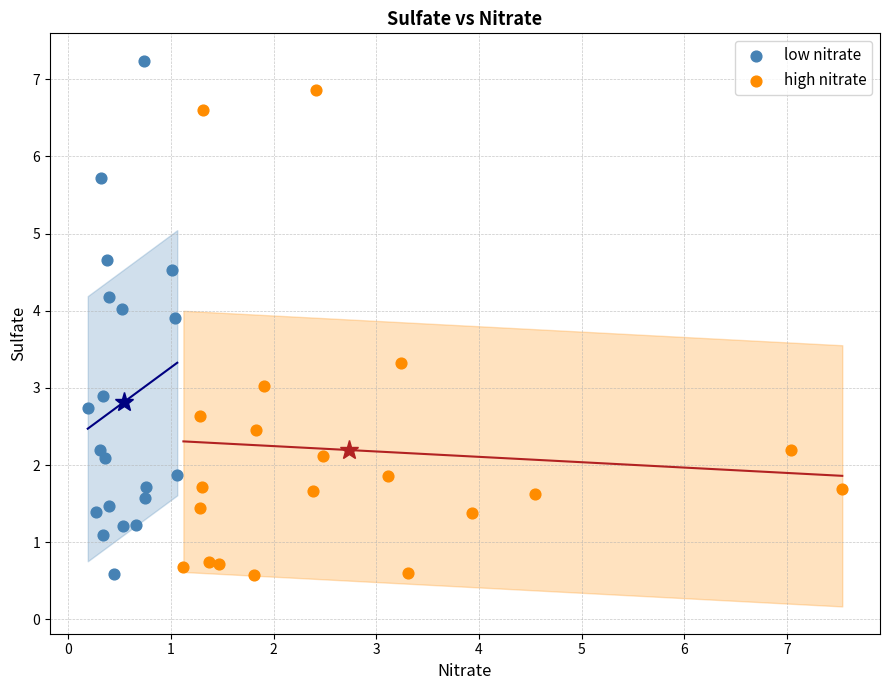

Which series has the largest Y range (max minus min)?

low nitrate